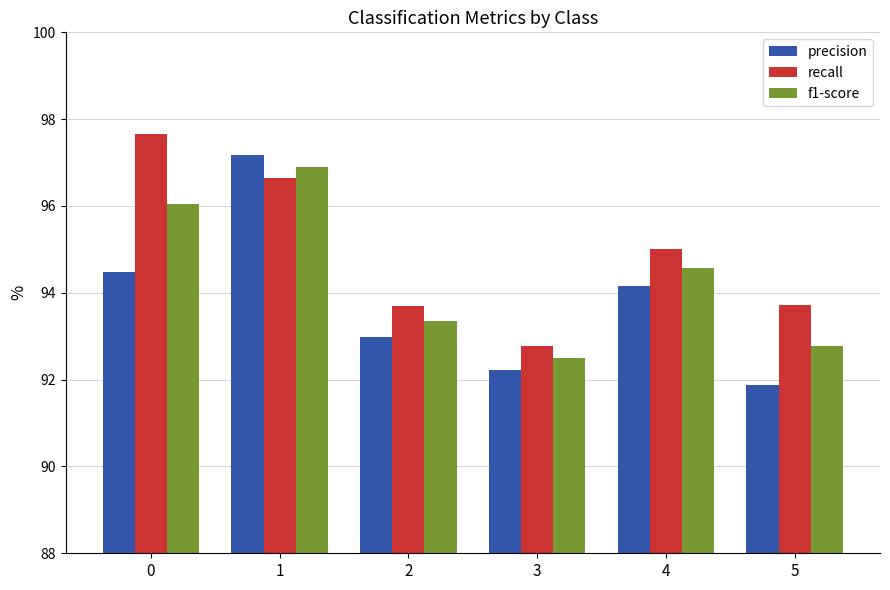

What is the maximum value shown in the chart?

97.7